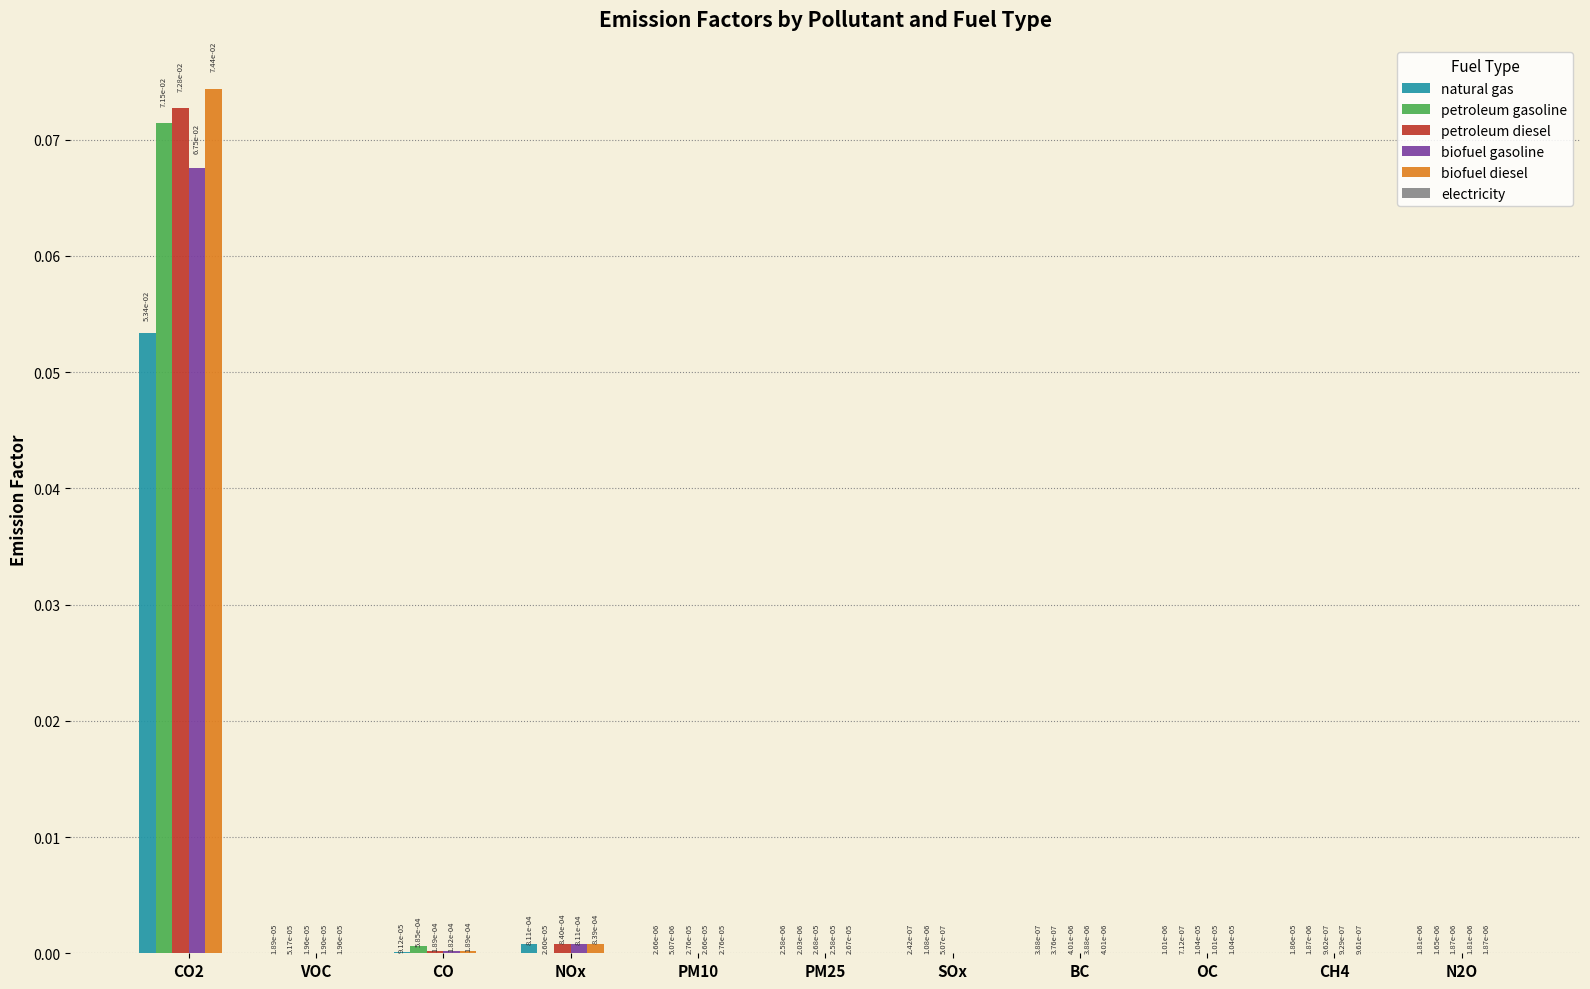

Is it true that natural gas equals 0.0 at PM10?

True